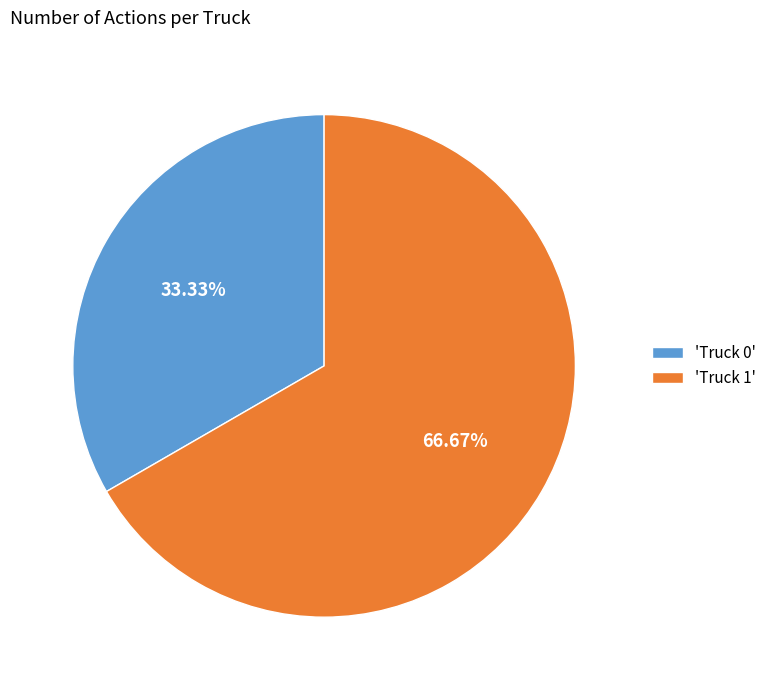

What is the majority slice?

'Truck 1'